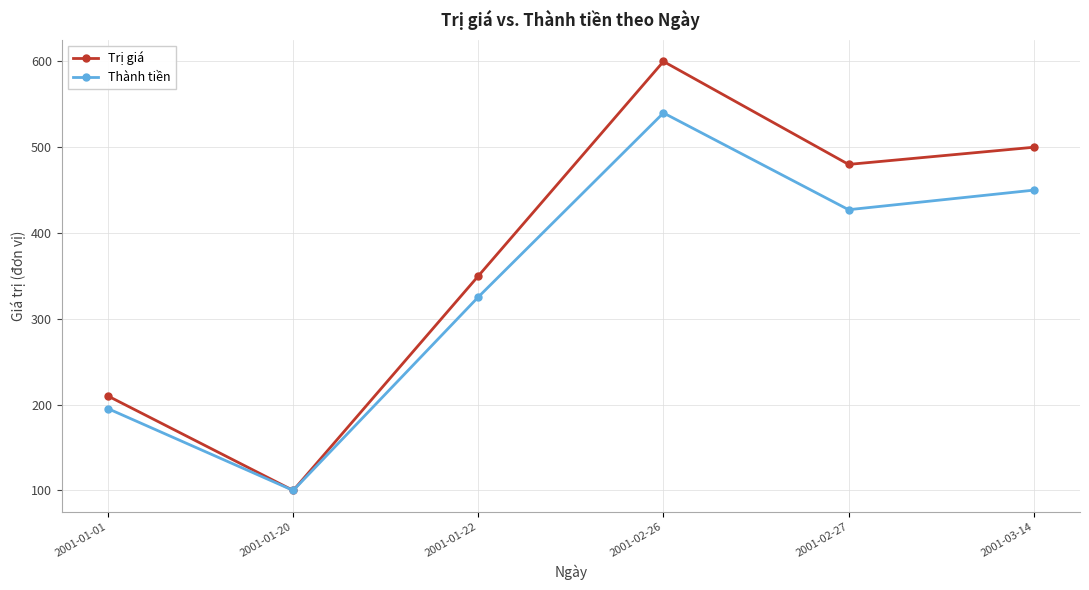

True or false: Trị giá has more than 1 points higher than both neighbors.

False